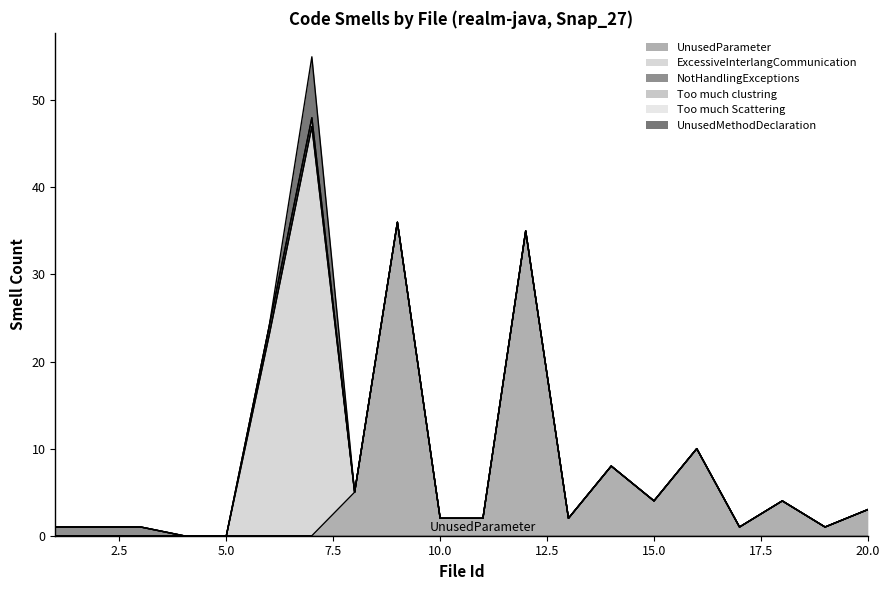

How many positive values does the UnusedMethodDeclaration series have?

1